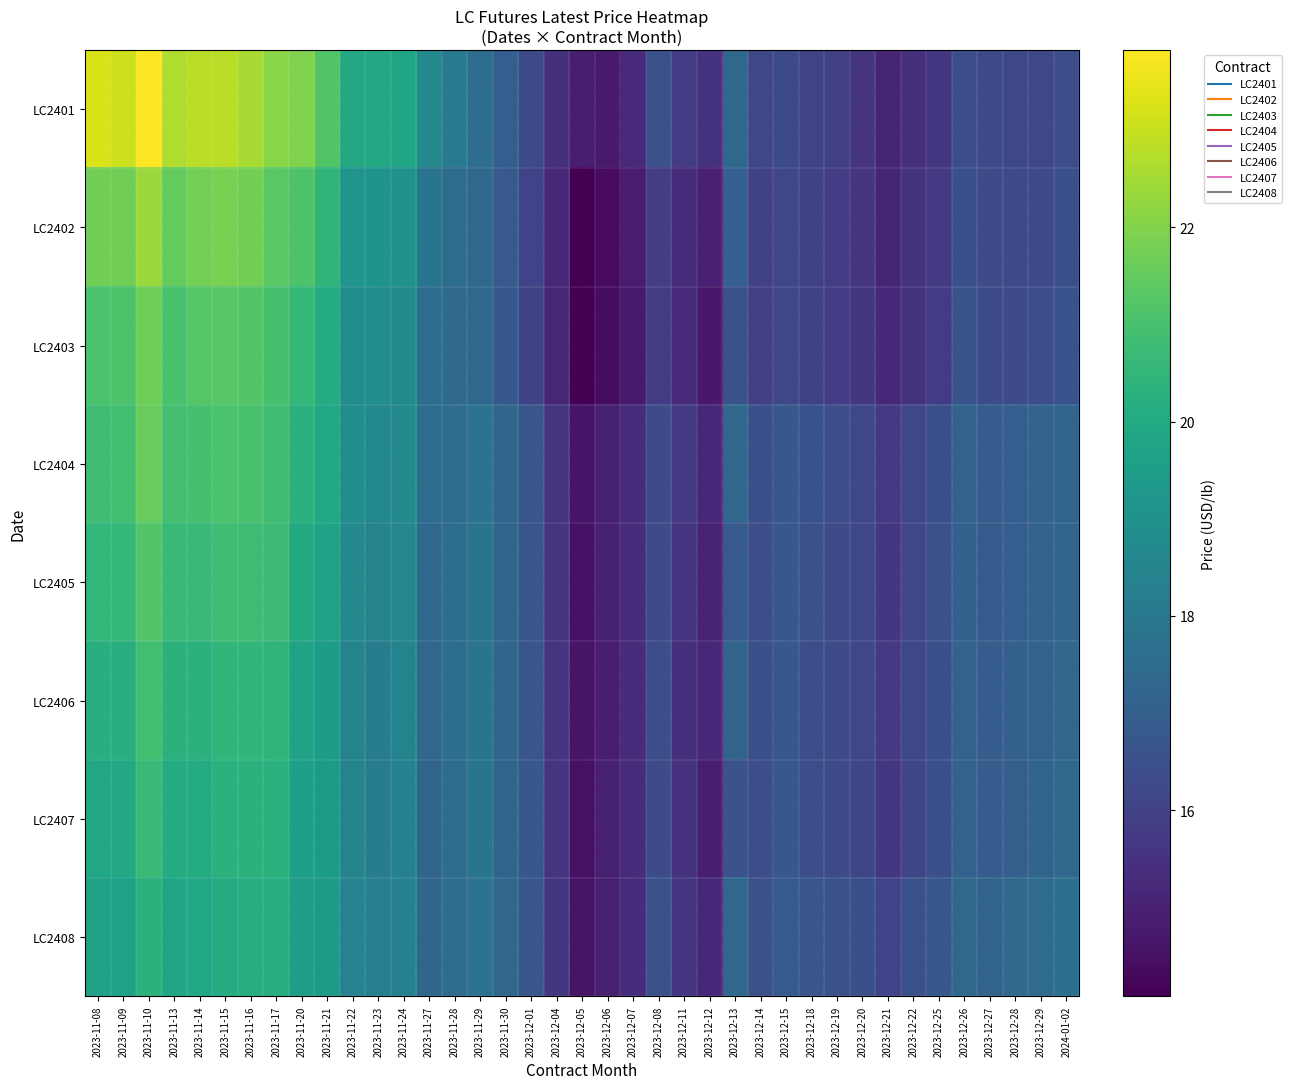

Which series has the largest total across all categories?

LC2401